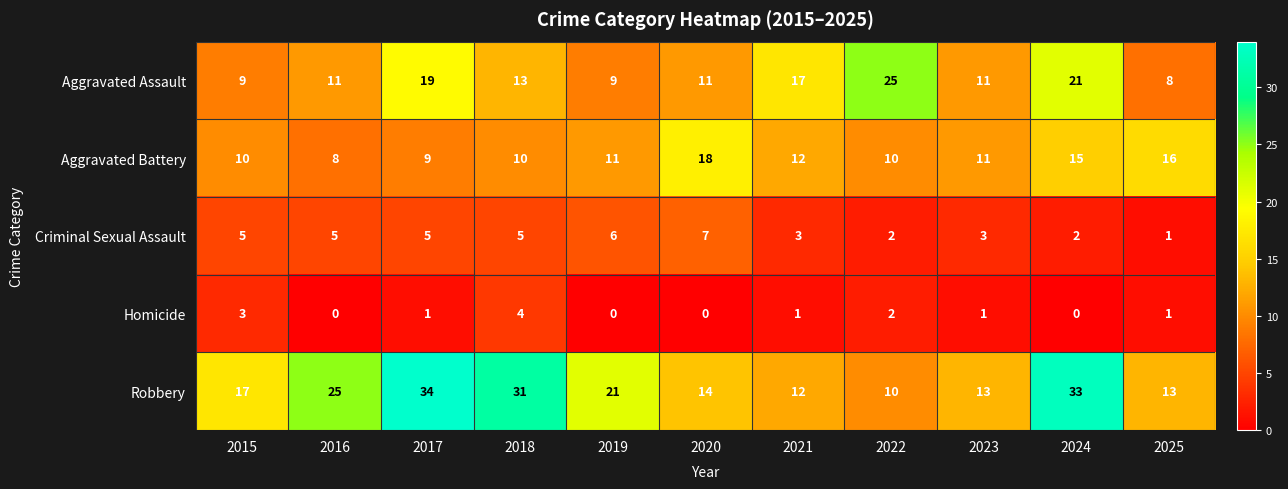

What value does the Criminal Sexual Assault series have at 2020?

7